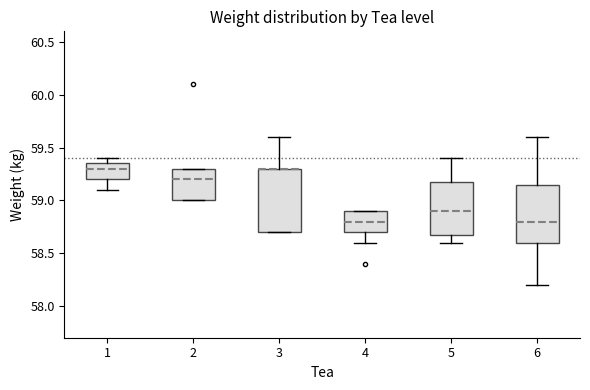

Reading left to right, read every box against the y-axis: the position of its median line, the range the box covers, and the ends of its whiskers. The values are not printed on the chart, so give them approximately, as read against the axis.

1: median 59.30, box 59.20 to 59.35, whiskers 59.10 to 59.40
2: median 59.20, box 59.00 to 59.30, whiskers 59.00 to 59.30
3: median 59.30 (drawn on the box's upper edge), box 58.70 to 59.30, whiskers 58.70 to 59.60
4: median 58.80, box 58.70 to 58.90, whiskers 58.60 to 58.90
5: median 58.90, box 58.70 to 59.20, whiskers 58.60 to 59.40
6: median 58.80, box 58.60 to 59.15, whiskers 58.20 to 59.60